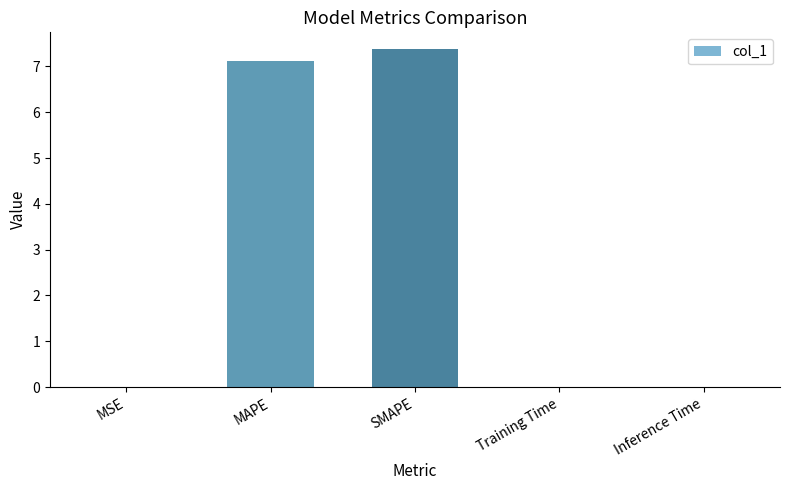

The chart shows a value of 3.4 at MAPE. True or false?

False